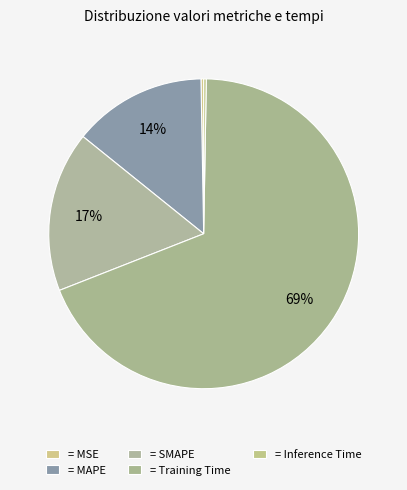

Which category has the biggest portion of the pie?

Training Time